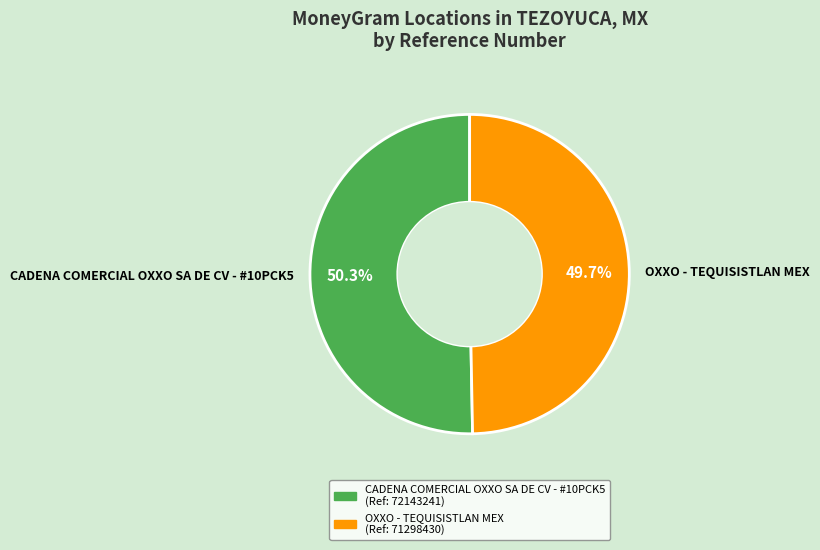

How many slices are in this pie chart?

2